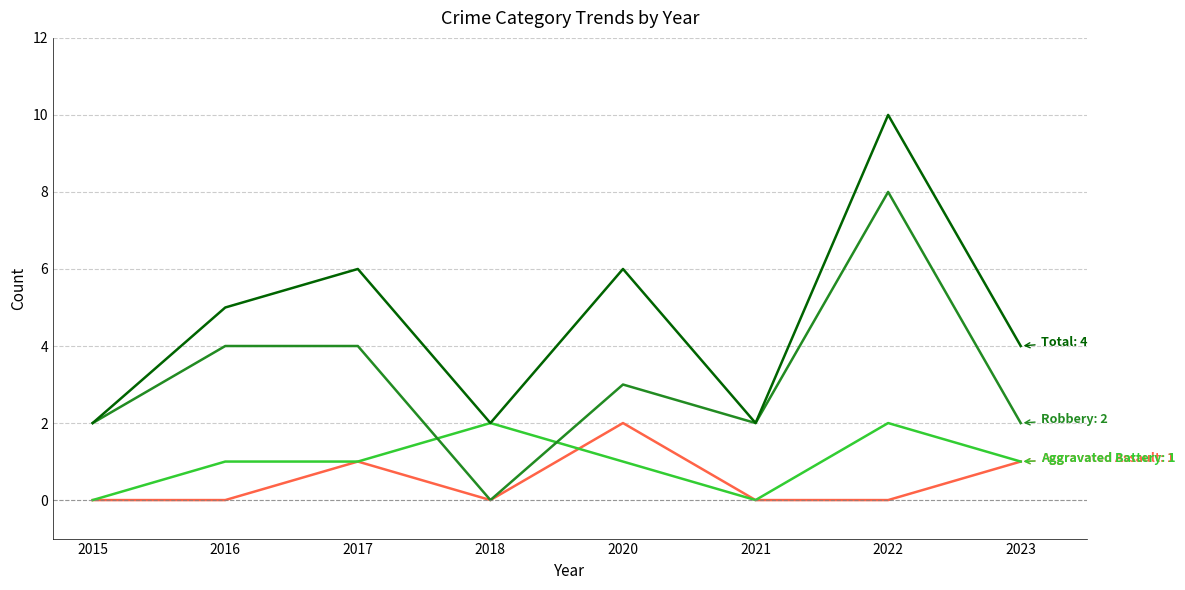

Reading left to right, list all the values displayed in this chart.

Aggravated Assault: 2015=0	2016=0	2017=1	2018=0	2020=2	2021=0	2022=0	2023=1
Aggravated Battery: 2015=0	2016=1	2017=1	2018=2	2020=1	2021=0	2022=2	2023=1
Robbery: 2015=2	2016=4	2017=4	2018=0	2020=3	2021=2	2022=8	2023=2
Total: 2015=2	2016=5	2017=6	2018=2	2020=6	2021=2	2022=10	2023=4